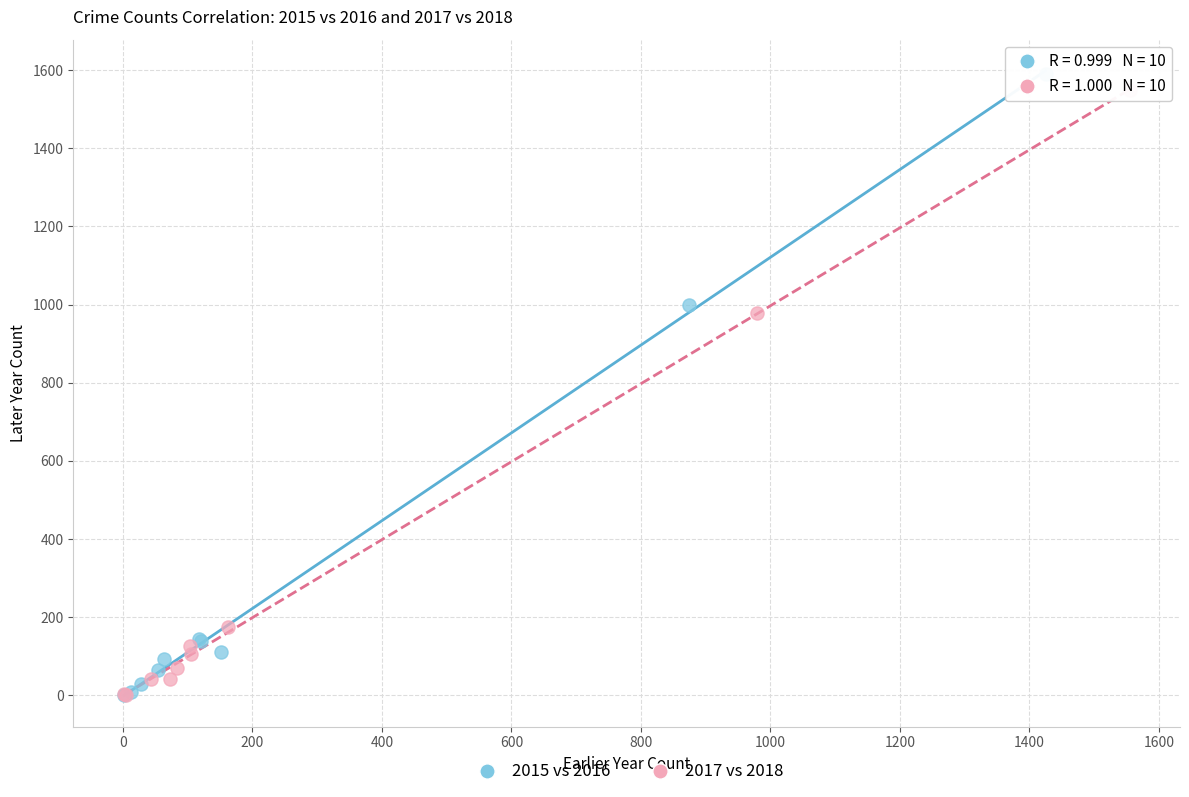

Which series has the largest Y range (max minus min)?

2015 vs 2016